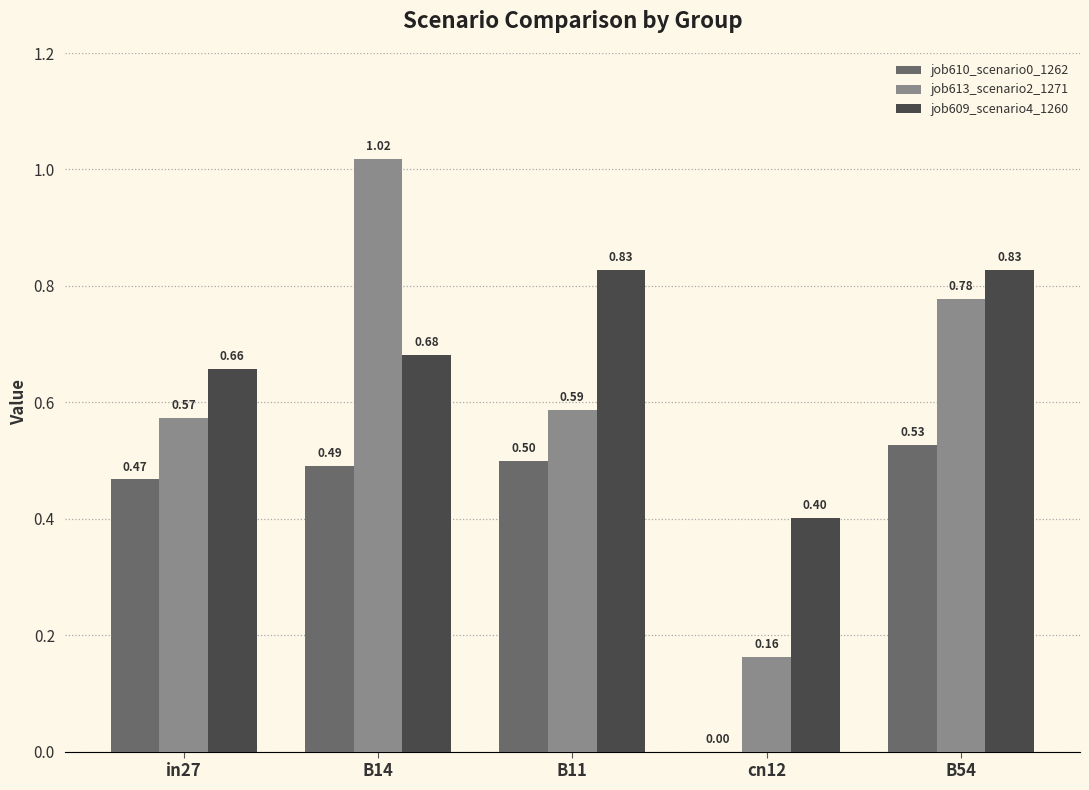

What is the total value across all series at B11?

1.9